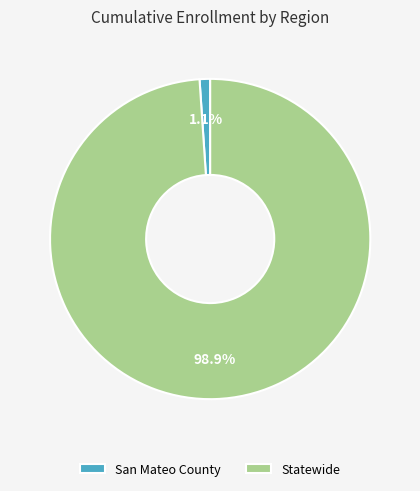

To the nearest percent, what percentage of the pie is San Mateo County?

1%